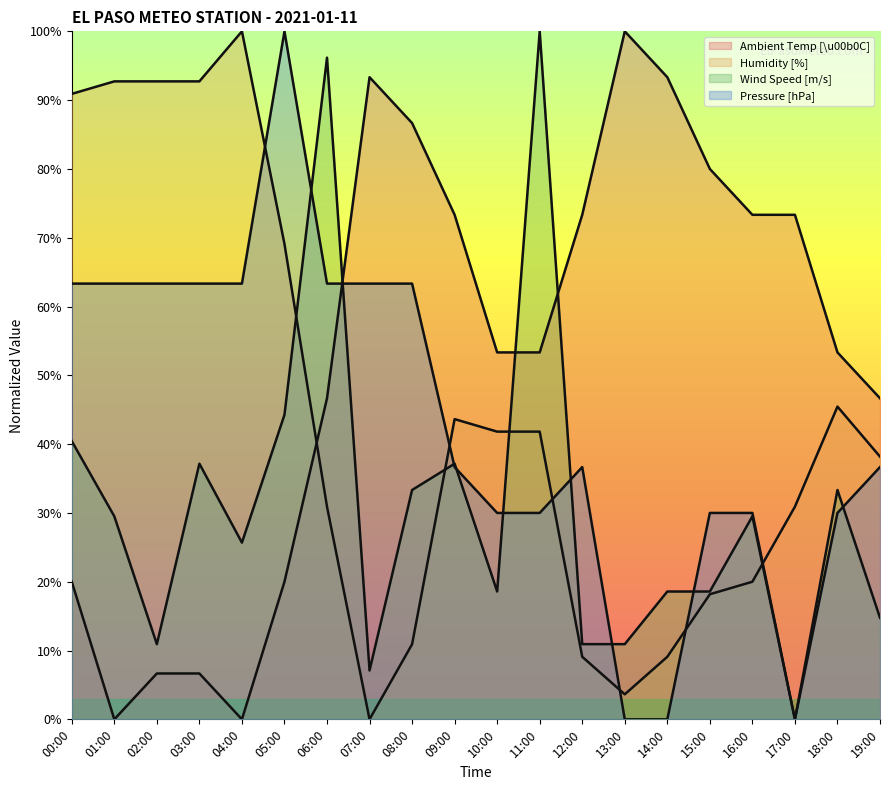

Is it true that Wind Speed [m/s] equals 27.5 at 14:00?

False